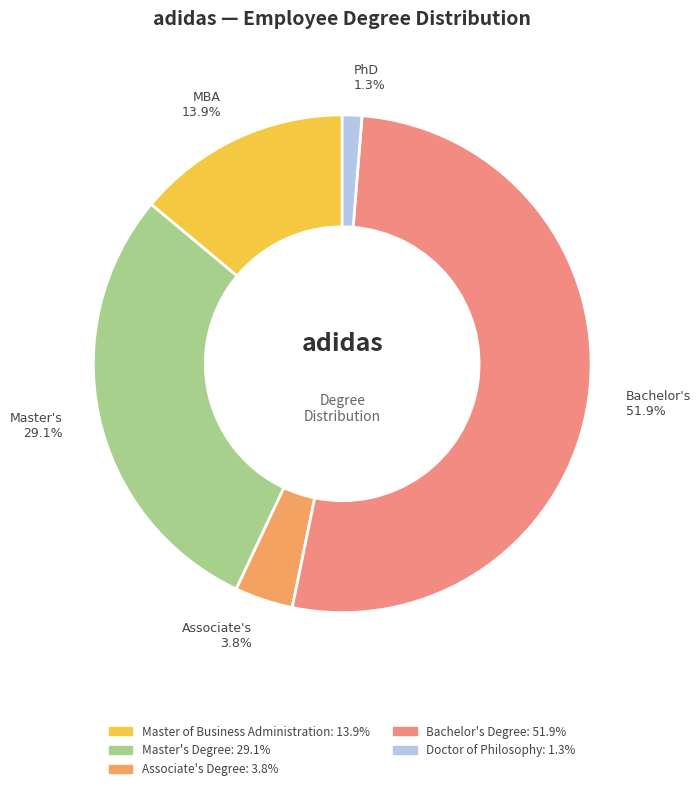

Between Master's and PhD, which is larger?

Master's